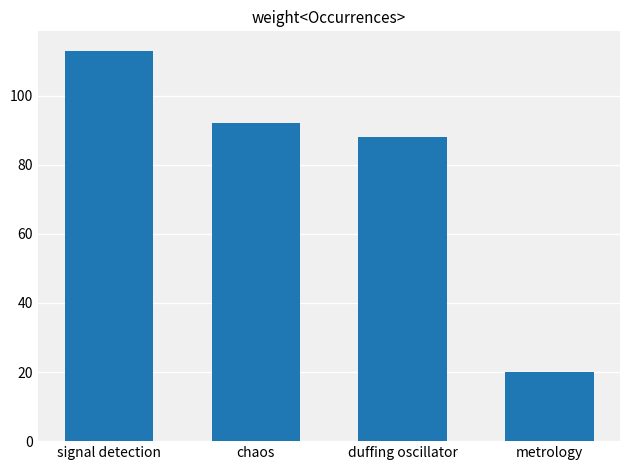

How many values are below 92?

2